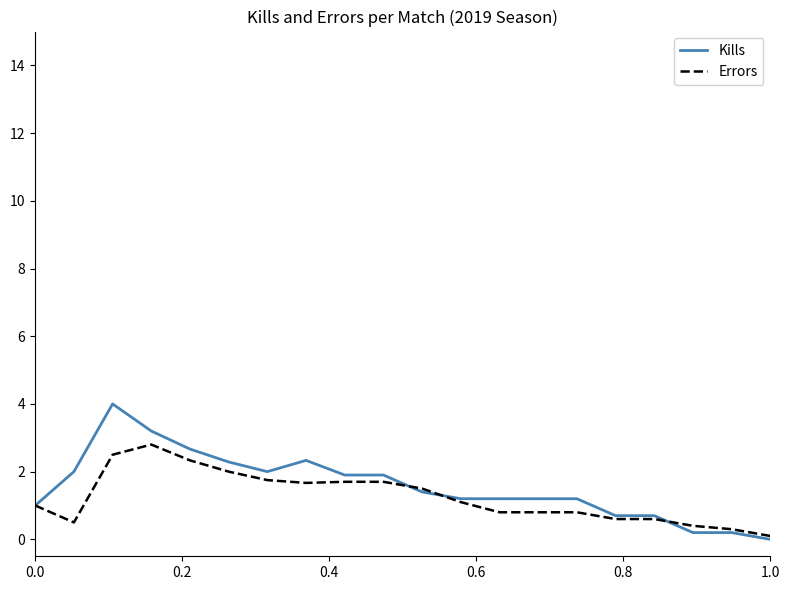

What is the maximum value shown in the chart?

4.0